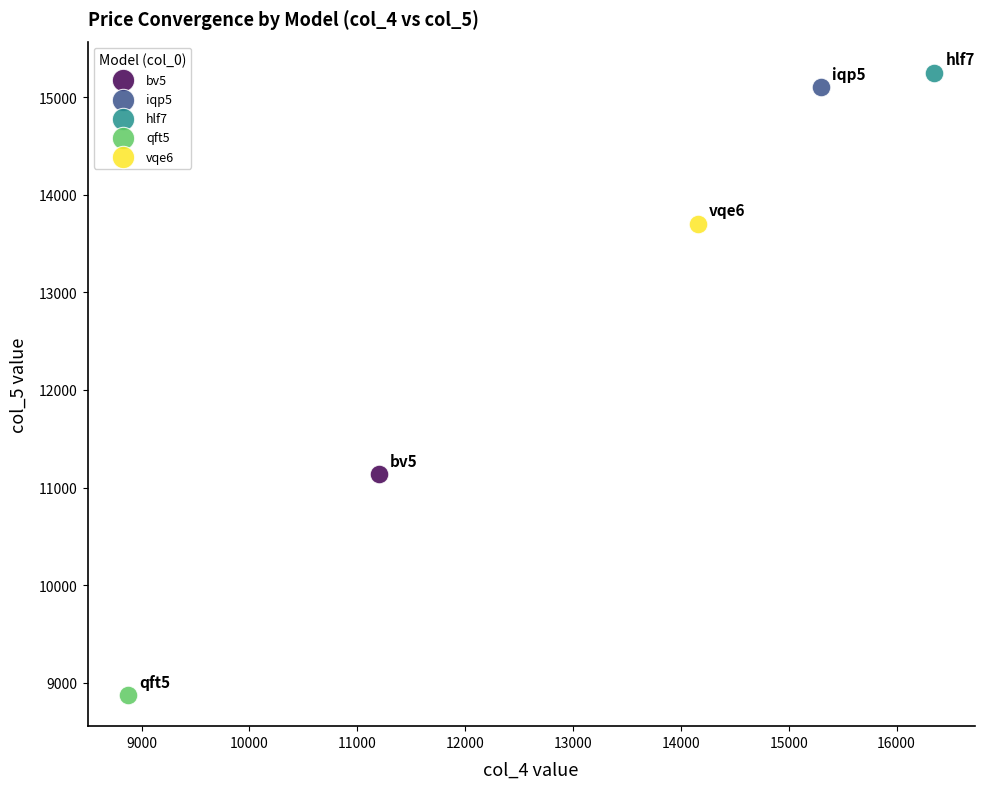

Which series contains the lowest Y value?

qft5